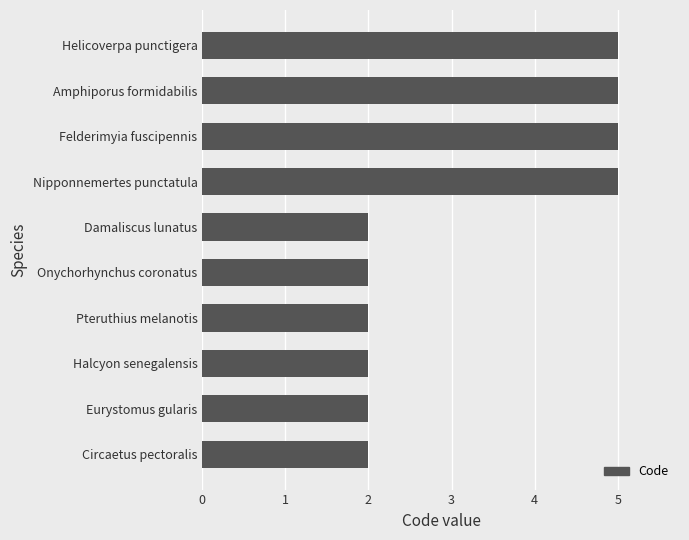

True or false: the data shows 3 at Felderimyia fuscipennis.

False